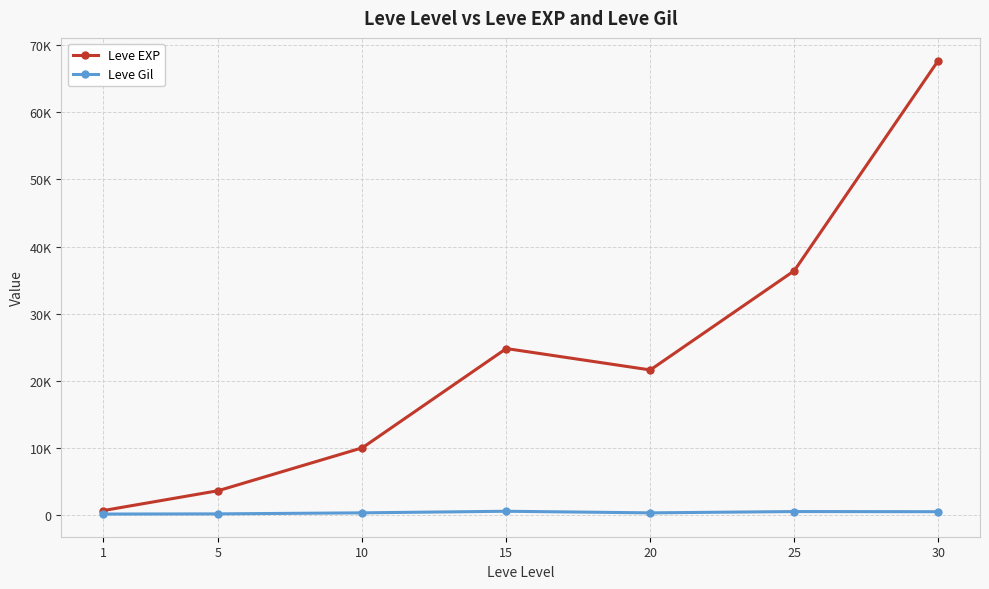

At how many categories does at least one series exceed 8218?

5